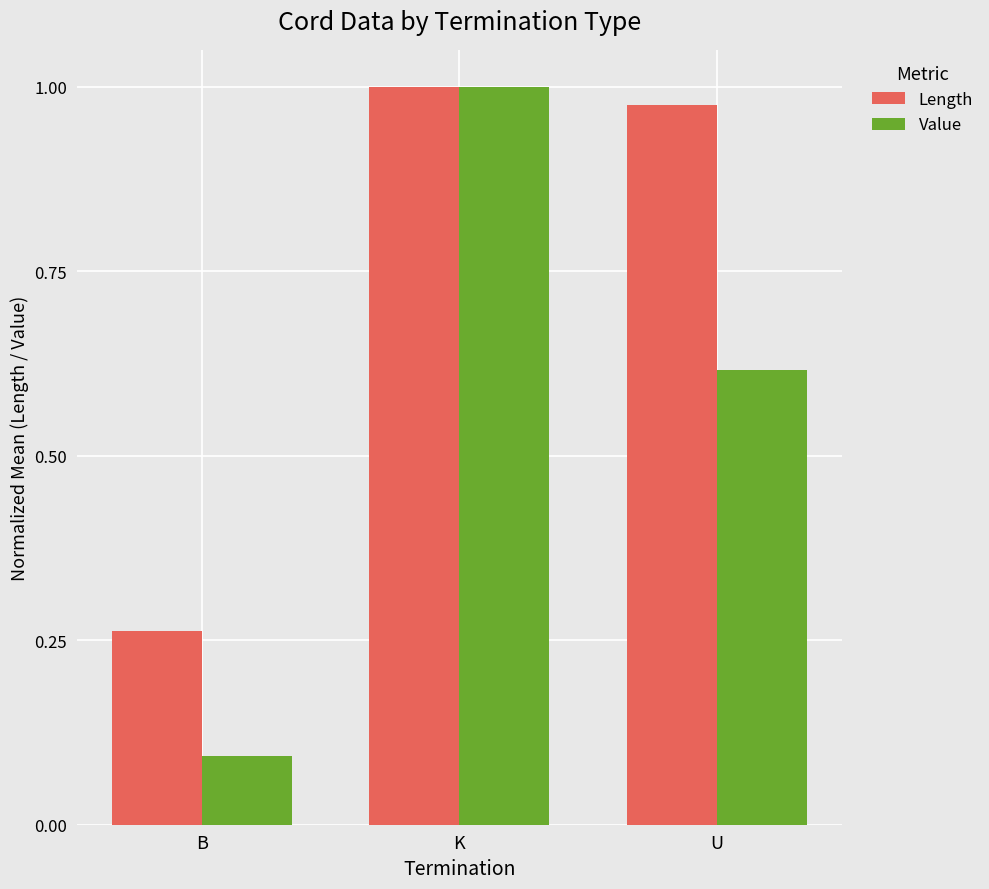

What is the minimum value shown in the chart?

0.1